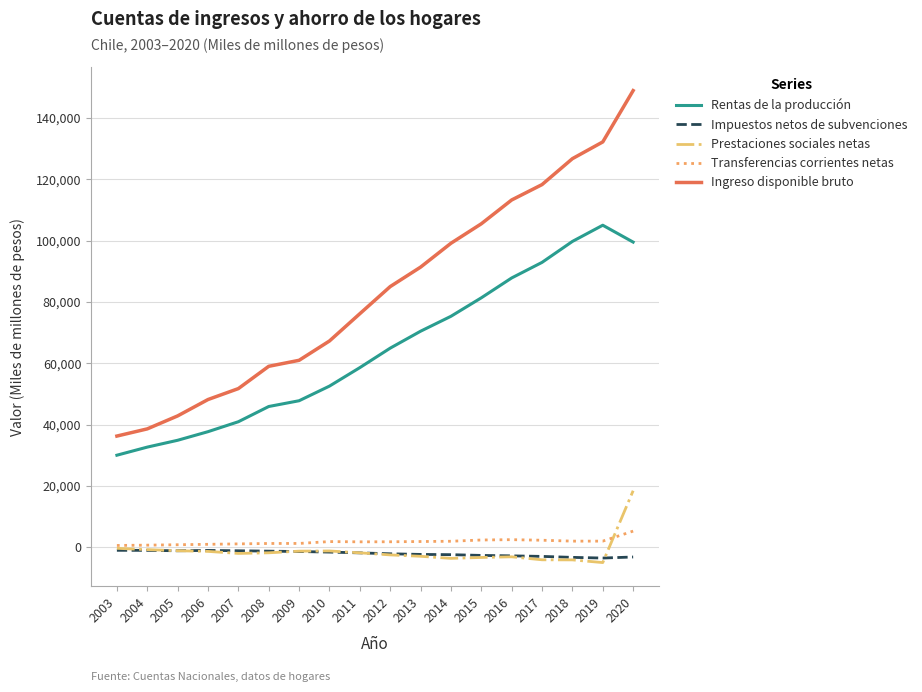

The value of Prestaciones sociales netas at 2016 is -3054. True or false?

True